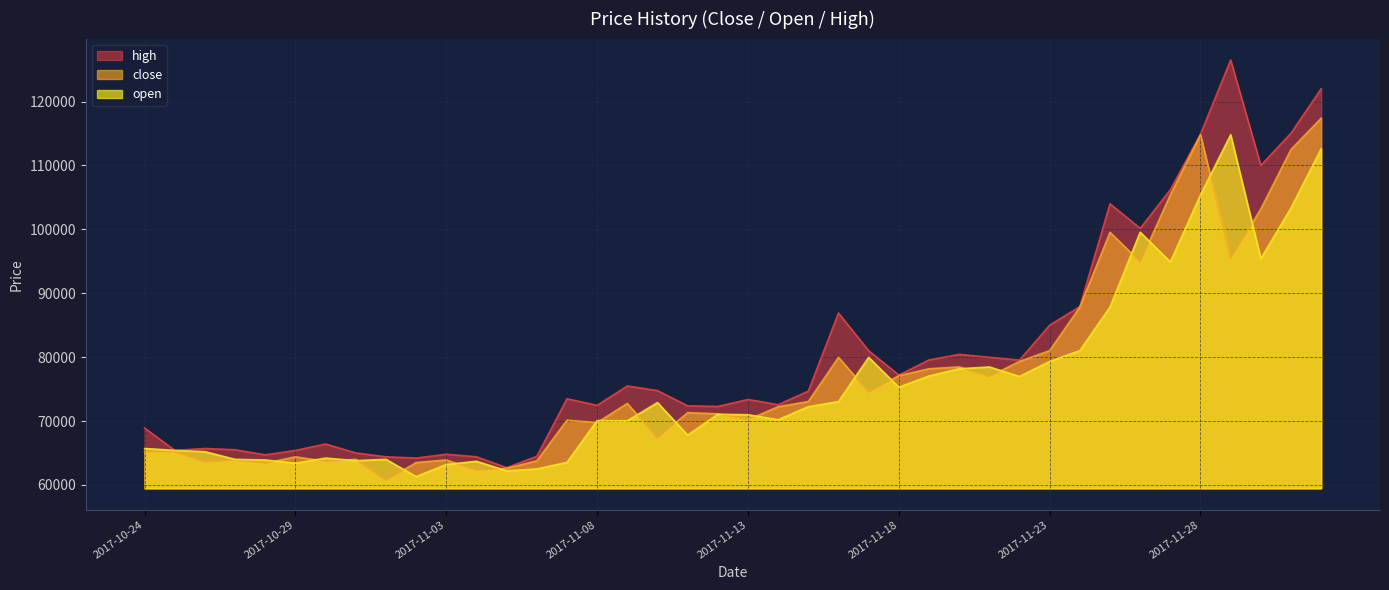

What is the average value of the close series?

77115